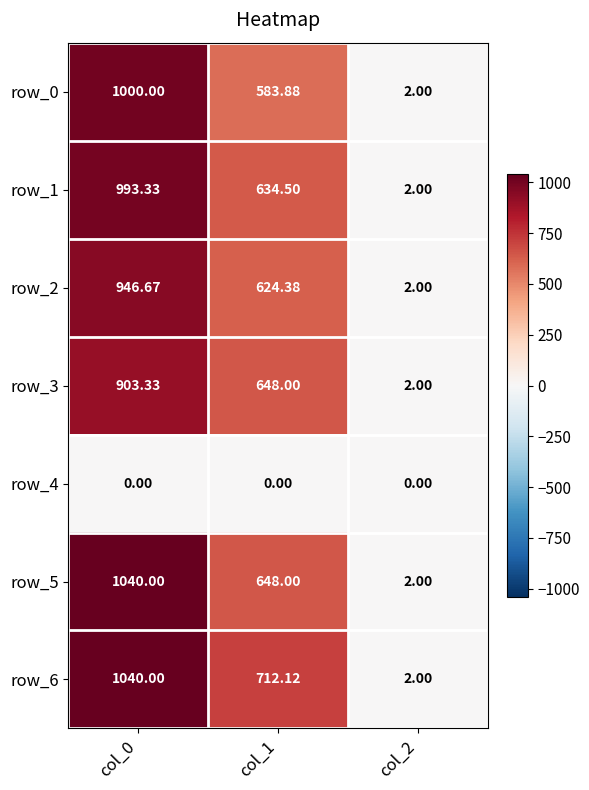

True or false: row_6 has a value of 599.1 at col_0.

False